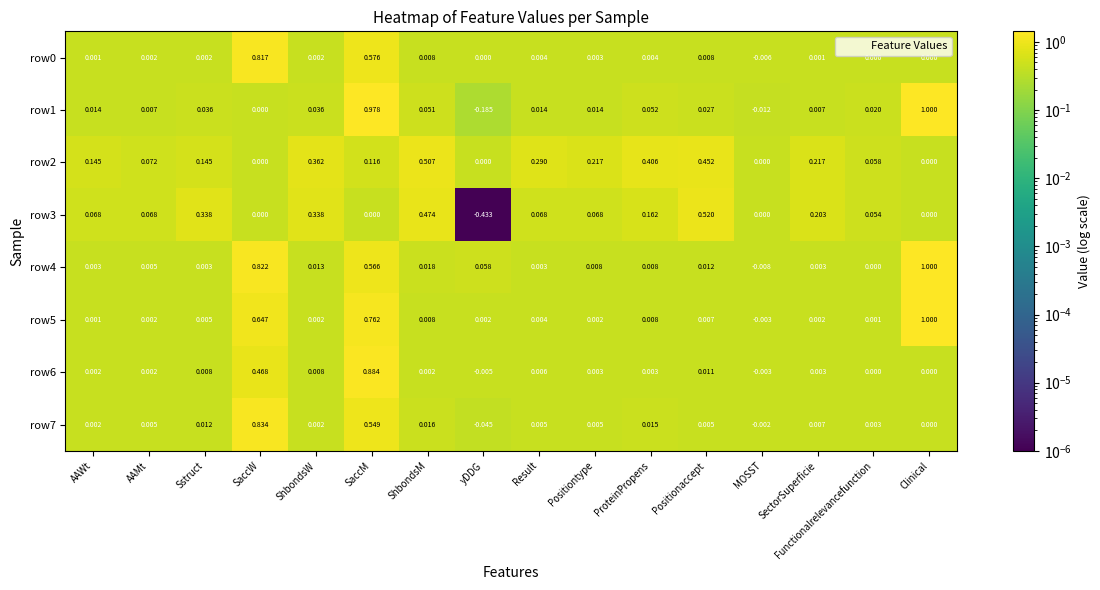

Is the value of row4 at ShbondsM greater than the value of row2 at SectorSuperficie?

No